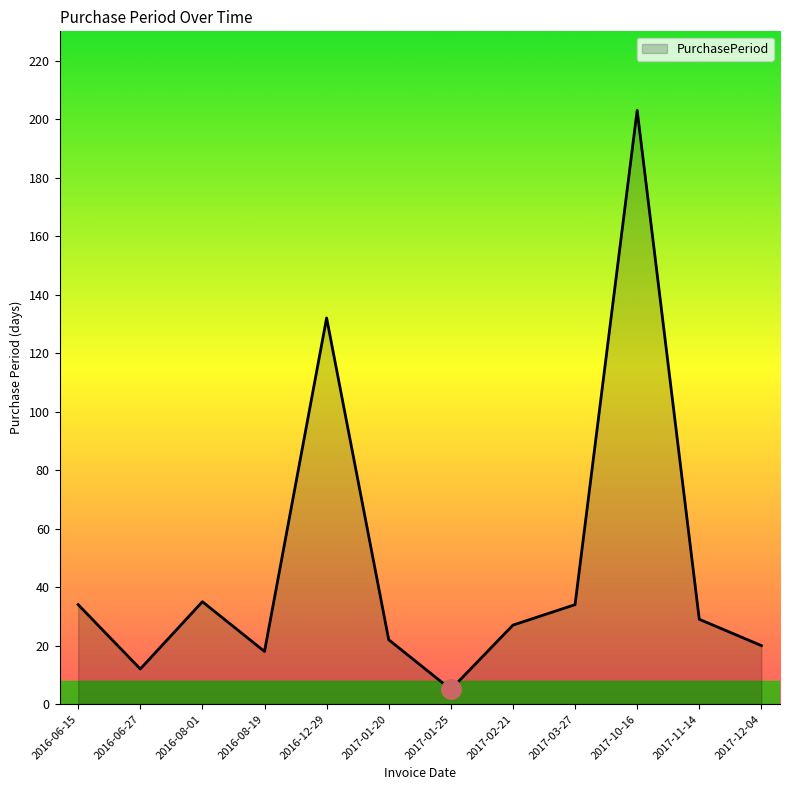

What position from the right is 2017-12-04?

1